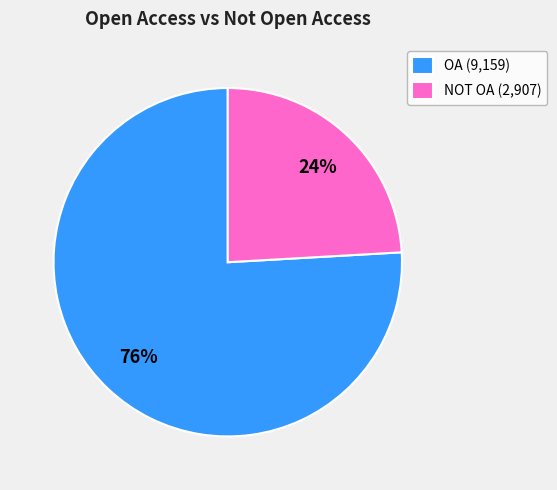

Is there a majority slice in this chart?

Yes